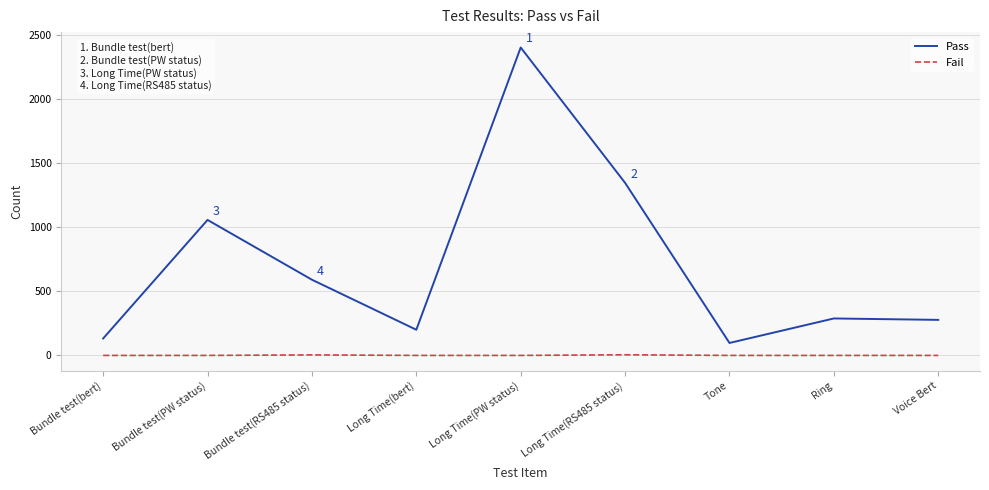

True or false: Fail and Pass intersect in this chart.

False